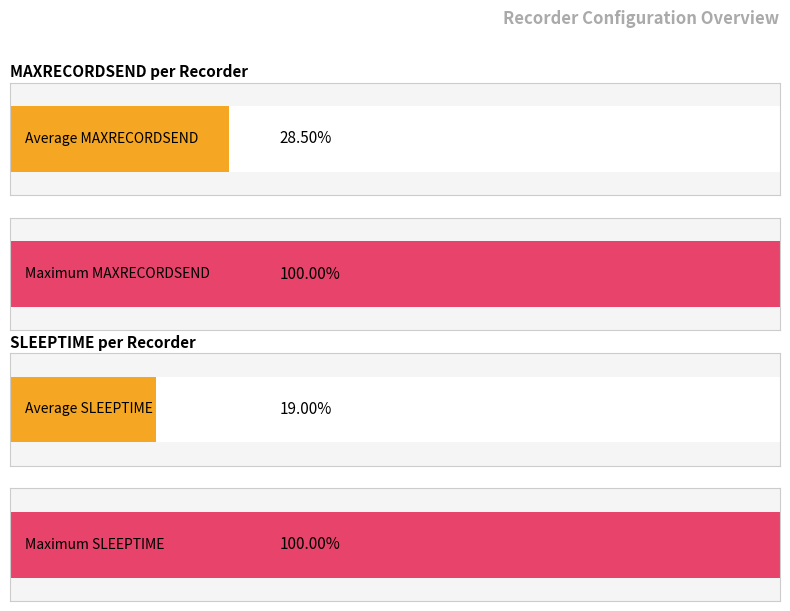

Are the bars horizontal?

Yes